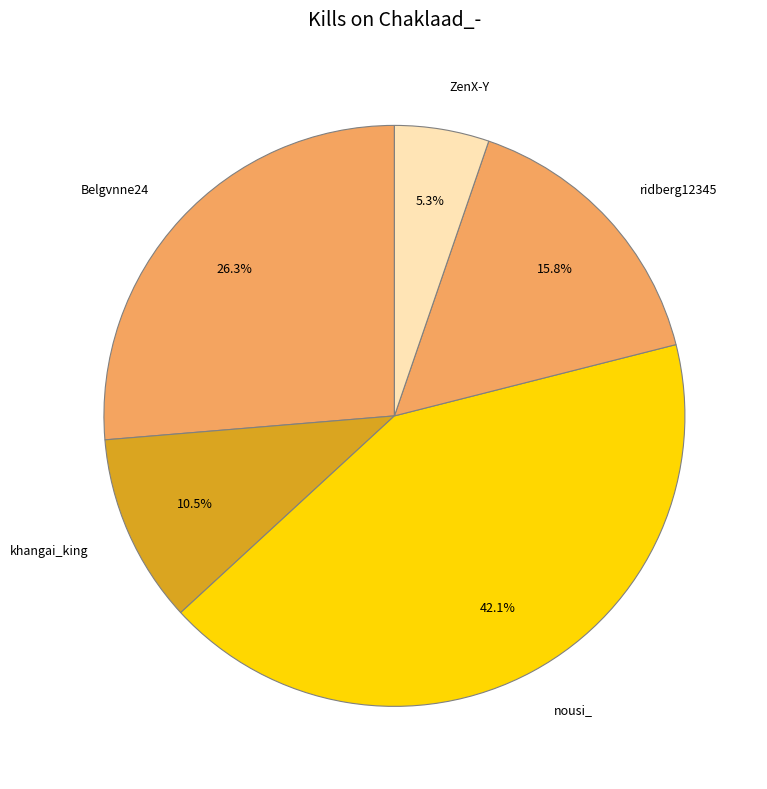

To the nearest percent, what is the difference between the largest and smallest slice percentages?

37%